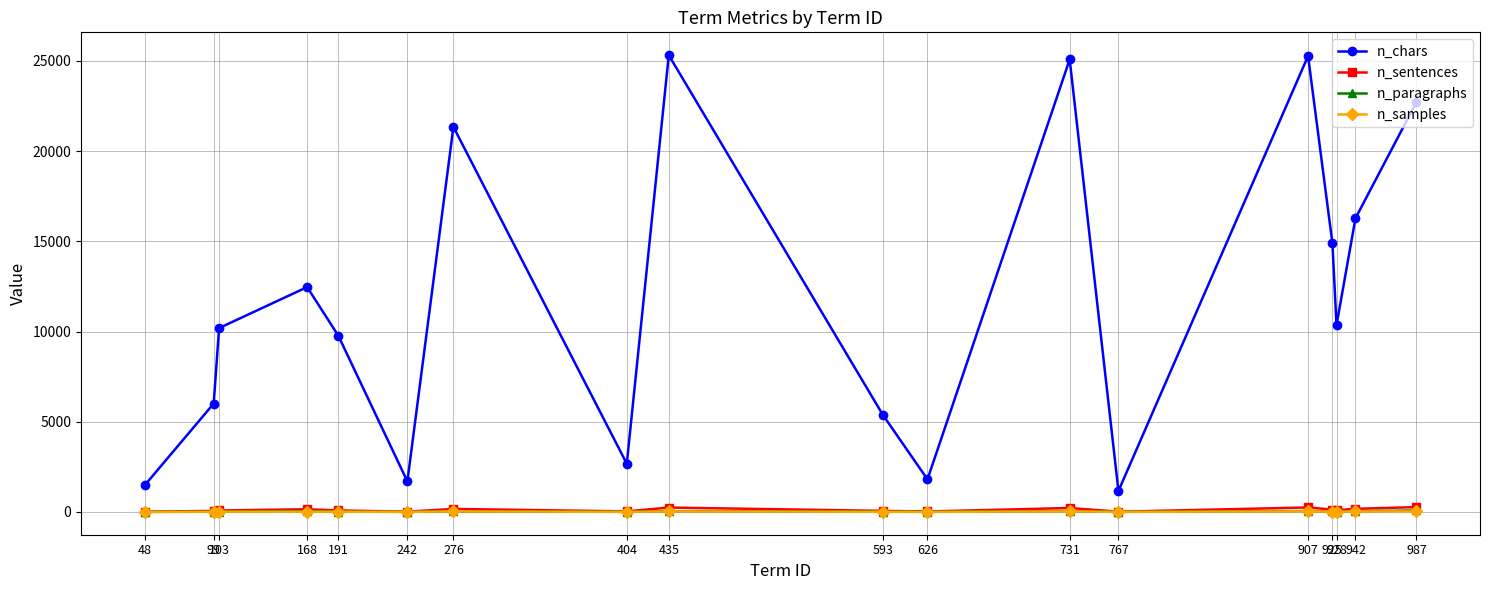

What is the value of the n_samples point at the 10th from the left?

8